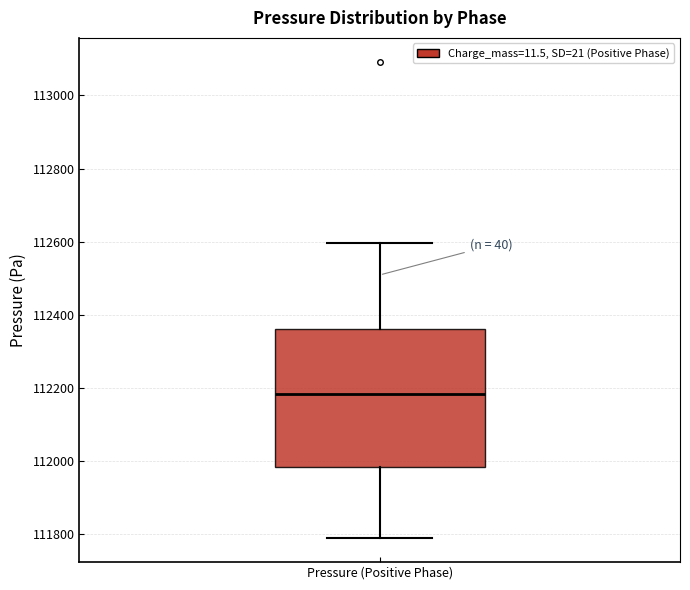

Where does the upper whisker of the box for Pressure (Positive Phase) end on the y-axis? The values are not printed on the chart, so give them approximately, as read against the axis.

112600